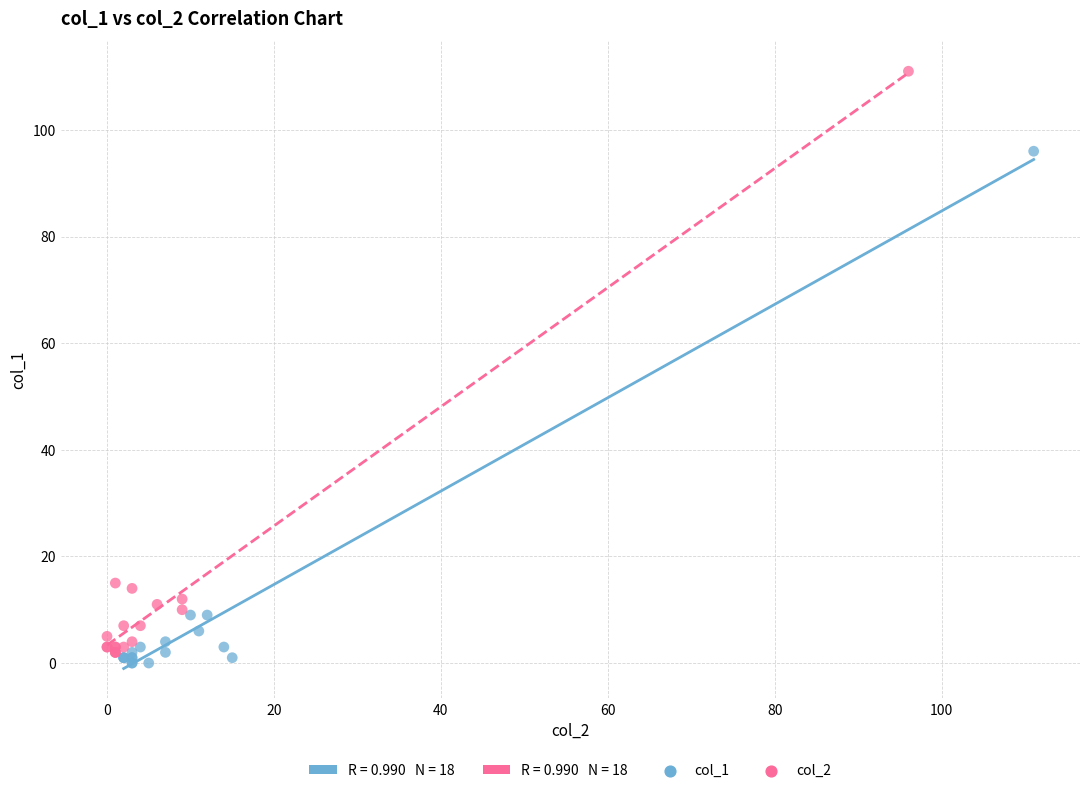

Which series contains the highest Y value?

col_2